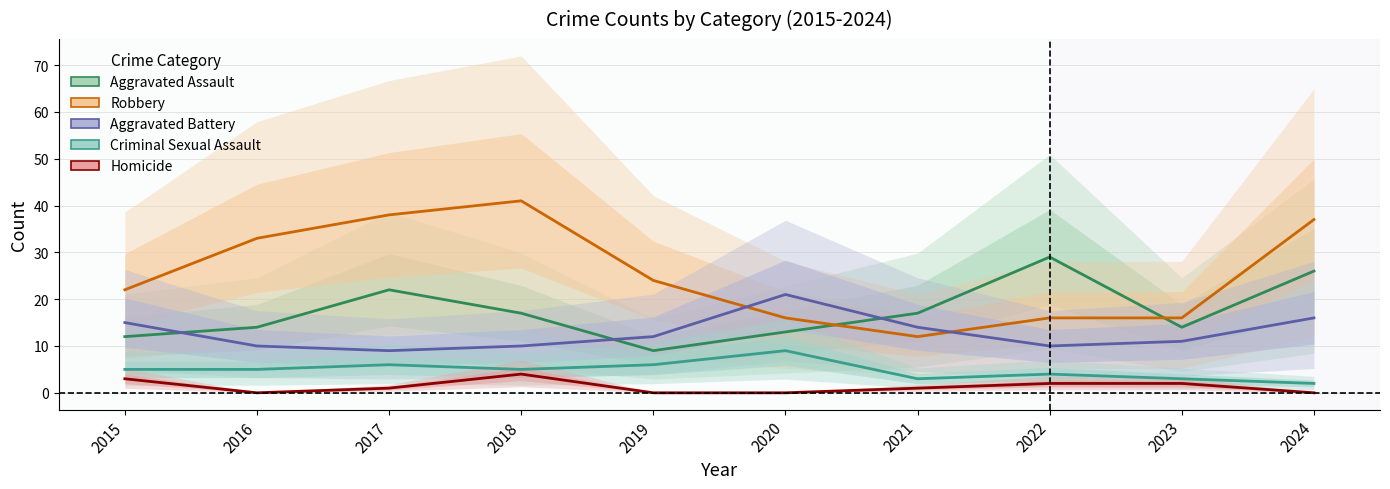

Does the chart display data point markers on the line(s)?

No